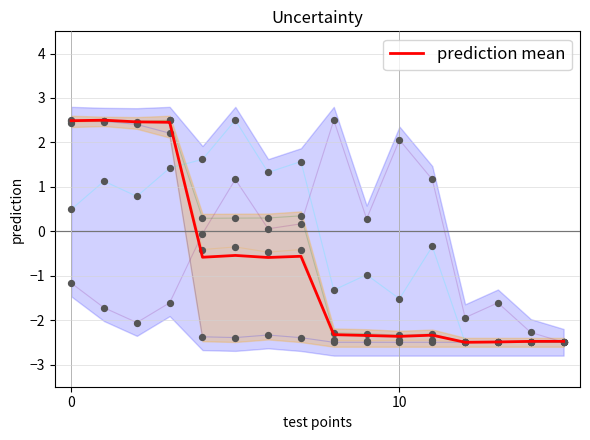

At which category is the sum across all series the highest?

3